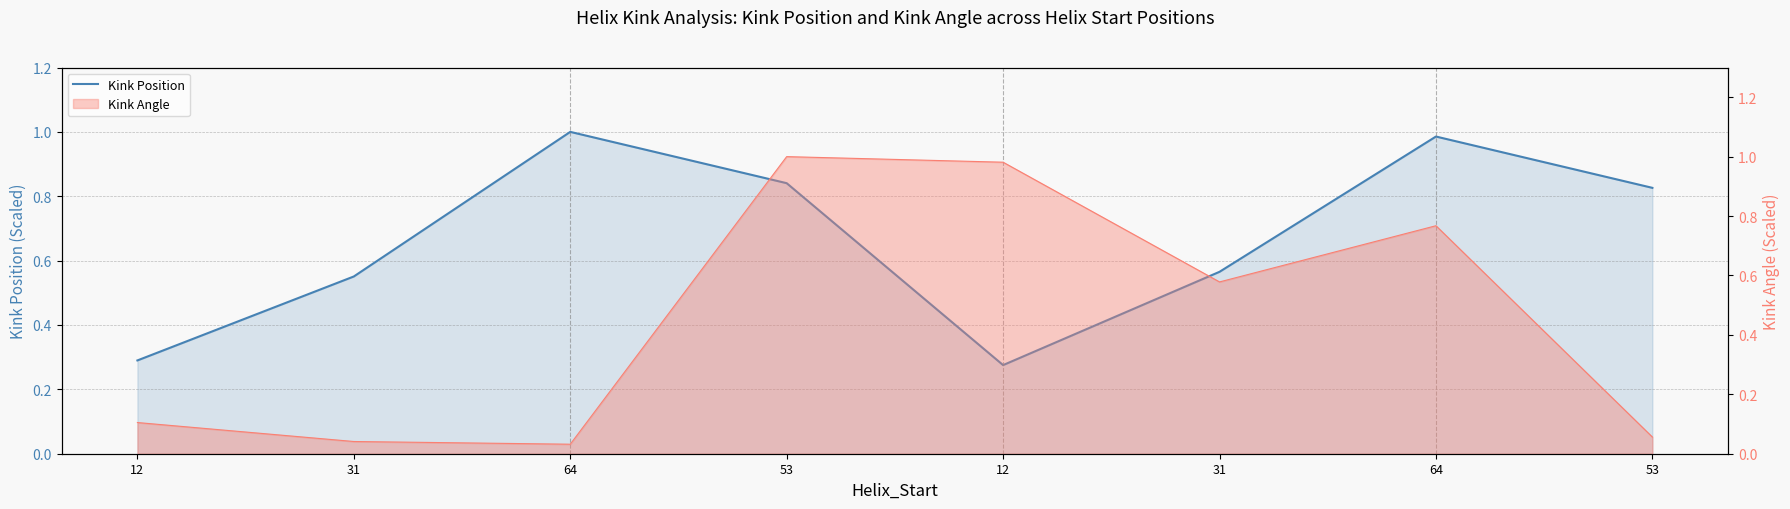

List the labels in order of value, largest first.

64, 64, 53, 53, 31, 31, 12, 12